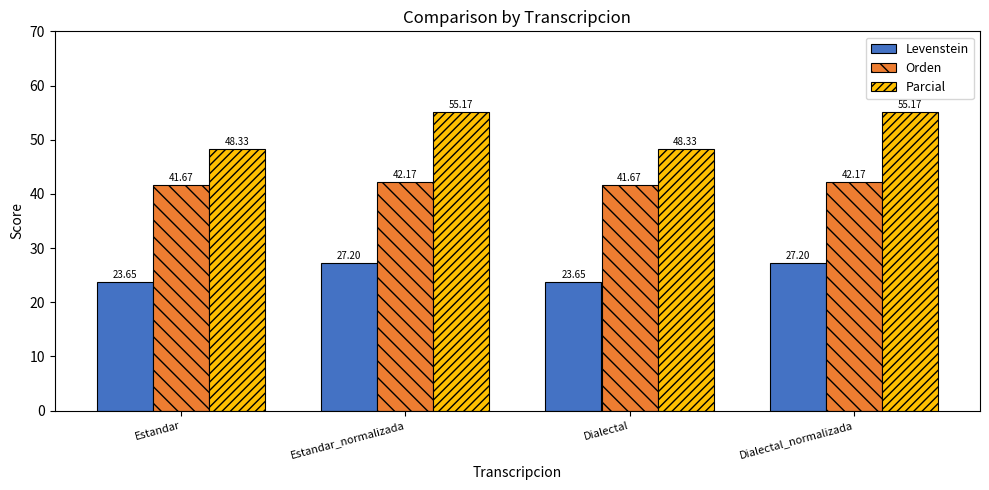

The value of Levenstein at Estandar is 23.6. True or false?

True